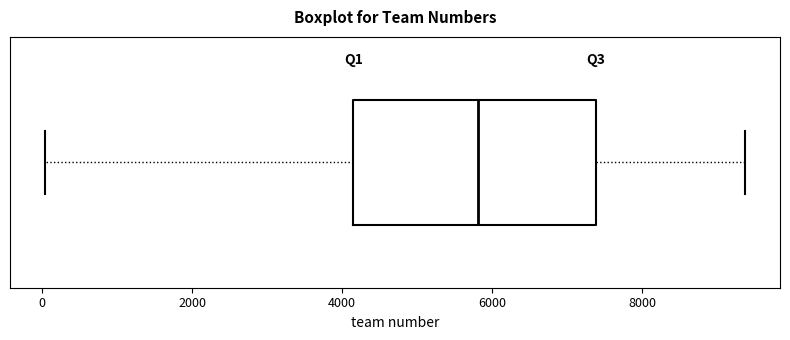

Read this box plot against the x-axis: the position of the median line, the range covered by the box, and the ends of both whiskers. The values are not printed on the chart, so give them approximately, as read against the axis.

median 5800, box 4200 to 7400, whiskers 0 to 9400